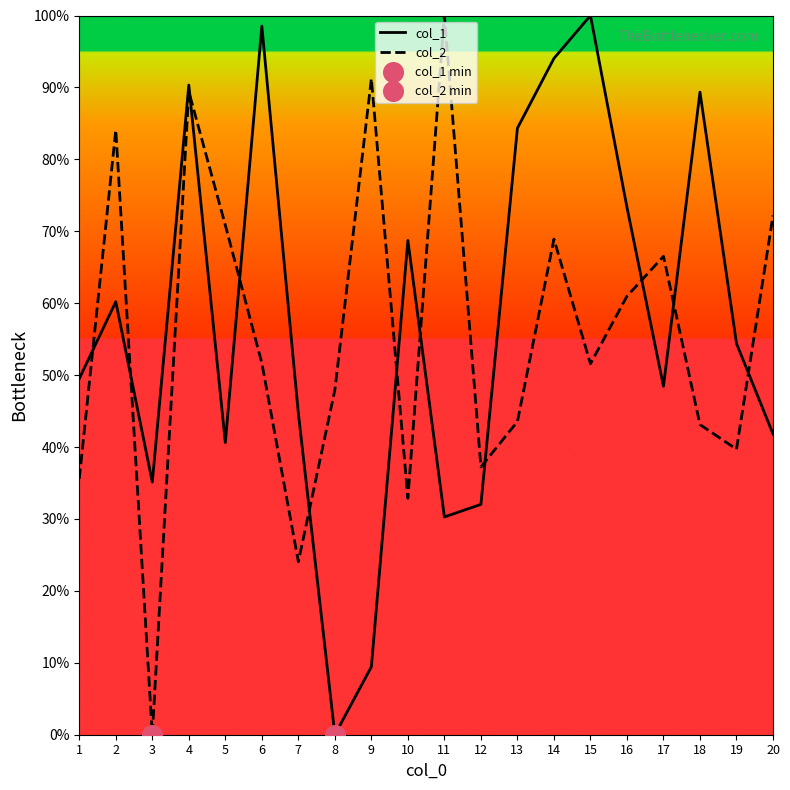

Does the chart have visible grid lines?

No